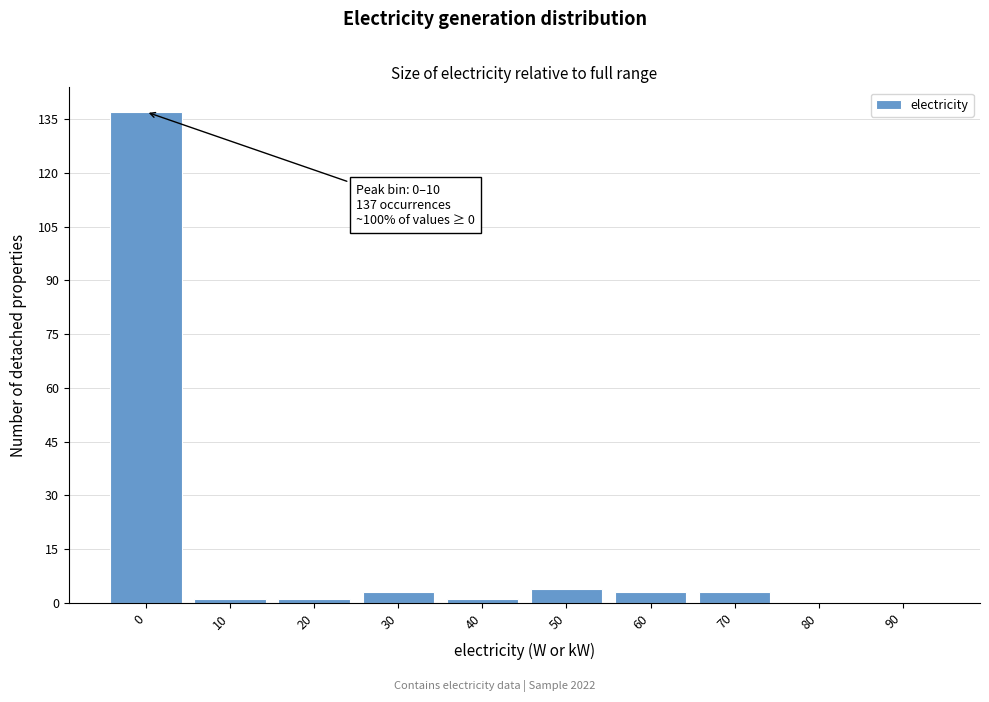

Reading right to left, transcribe all the data shown in this chart.

90=0	80=0	70=3	60=3	50=4	40=1	30=3	20=1	10=1	0=137